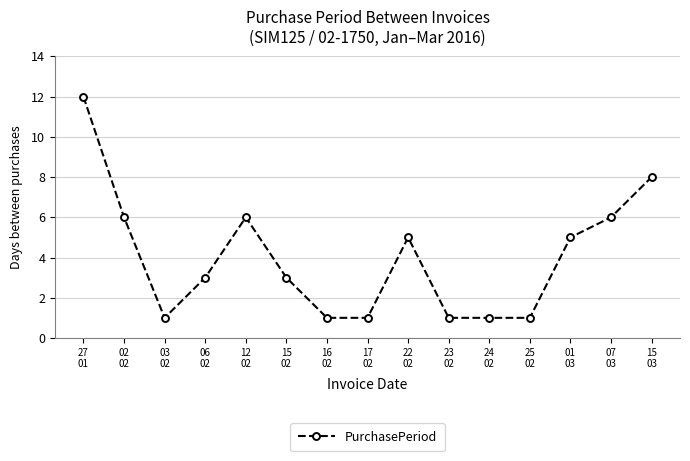

At which category does the data reach its first local peak?

12
02